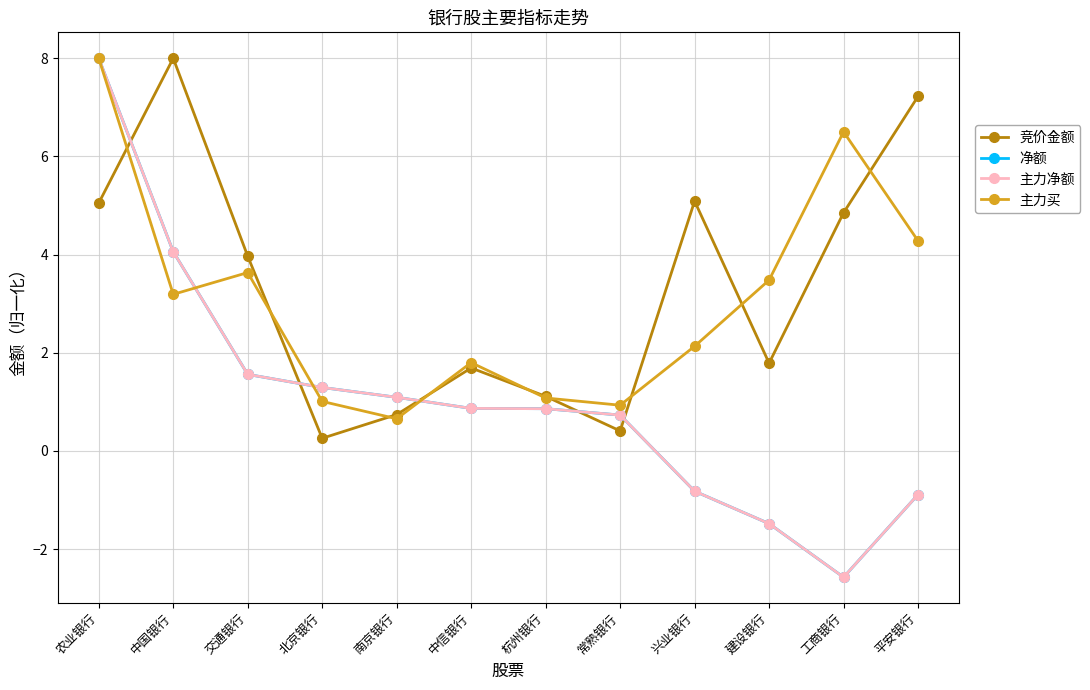

At which category does 主力买 reach its first local valley?

中国银行